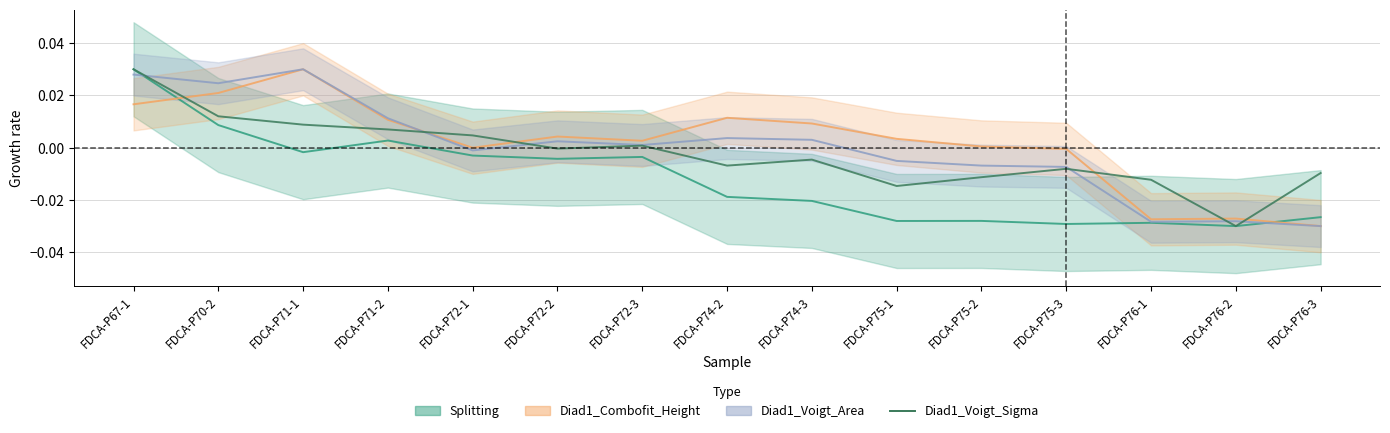

True or false: there are more than 1 points higher than both neighbors.

True